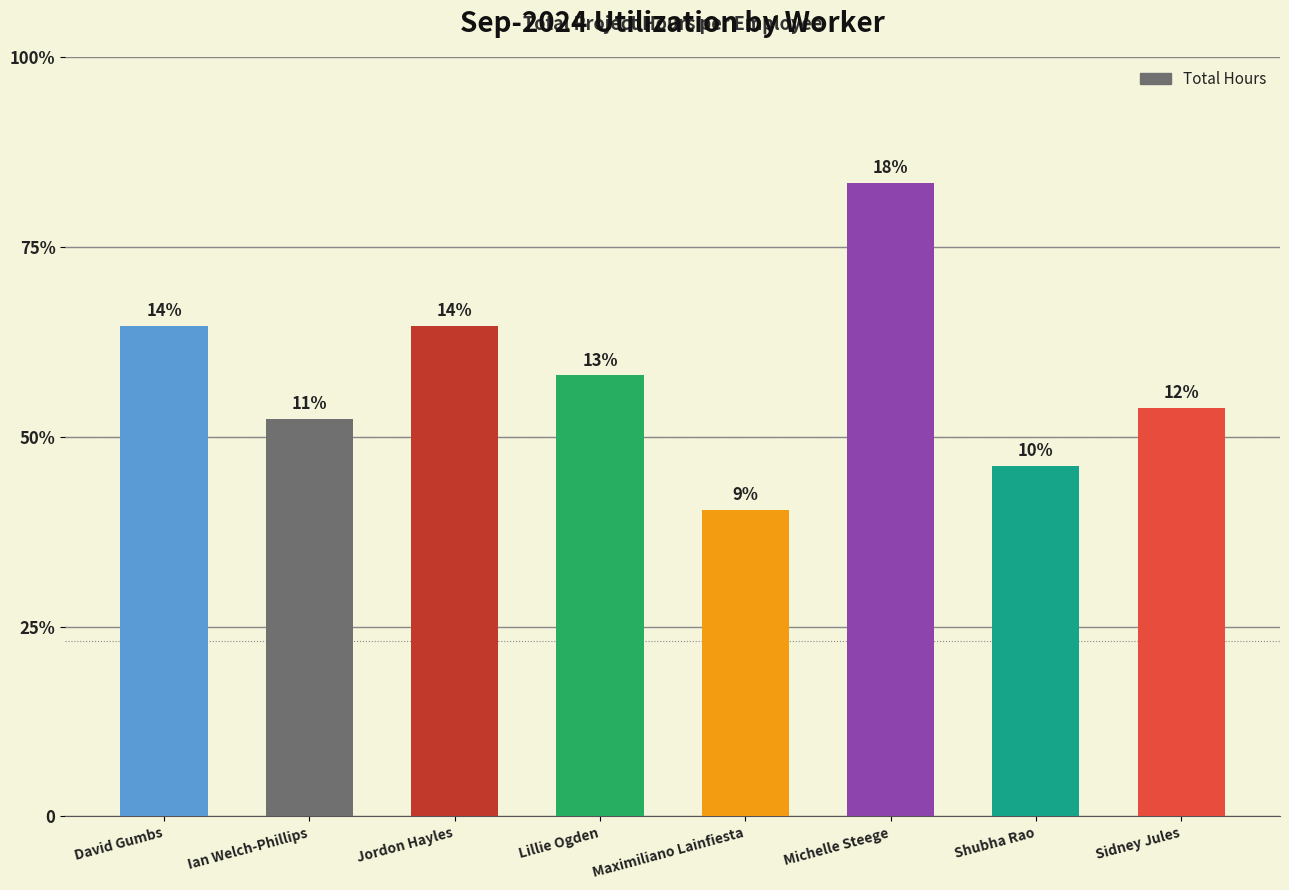

Are the bars horizontal?

No